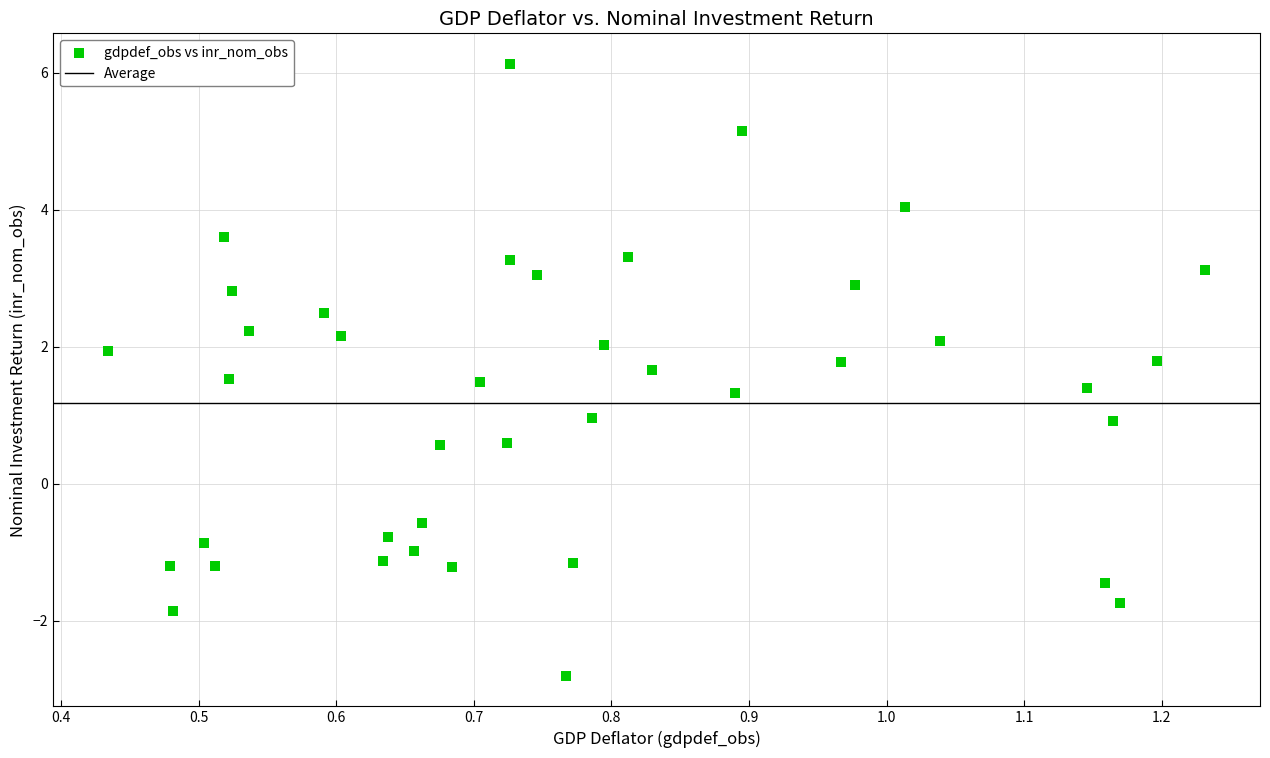

What is the range of Y values (max minus min)?

8.9